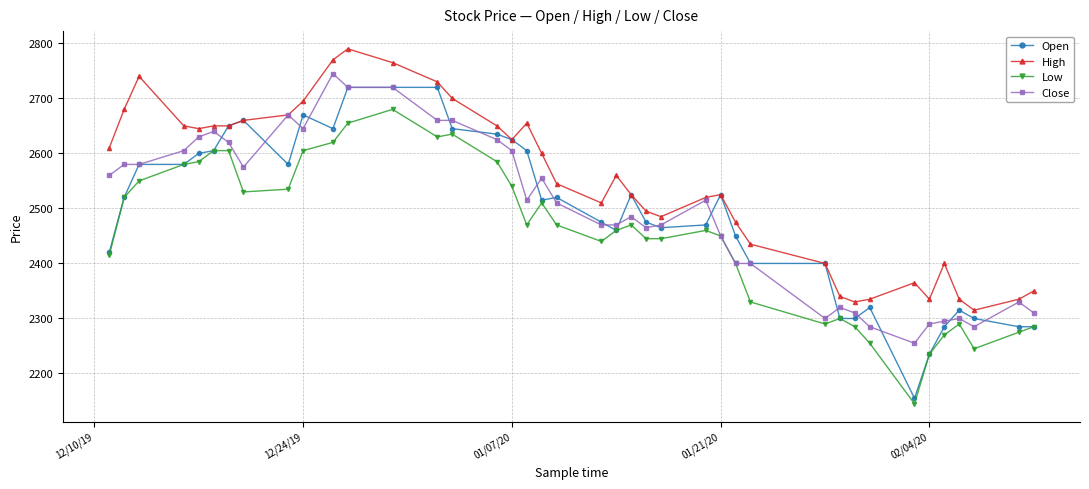

Does the chart have visible grid lines?

Yes